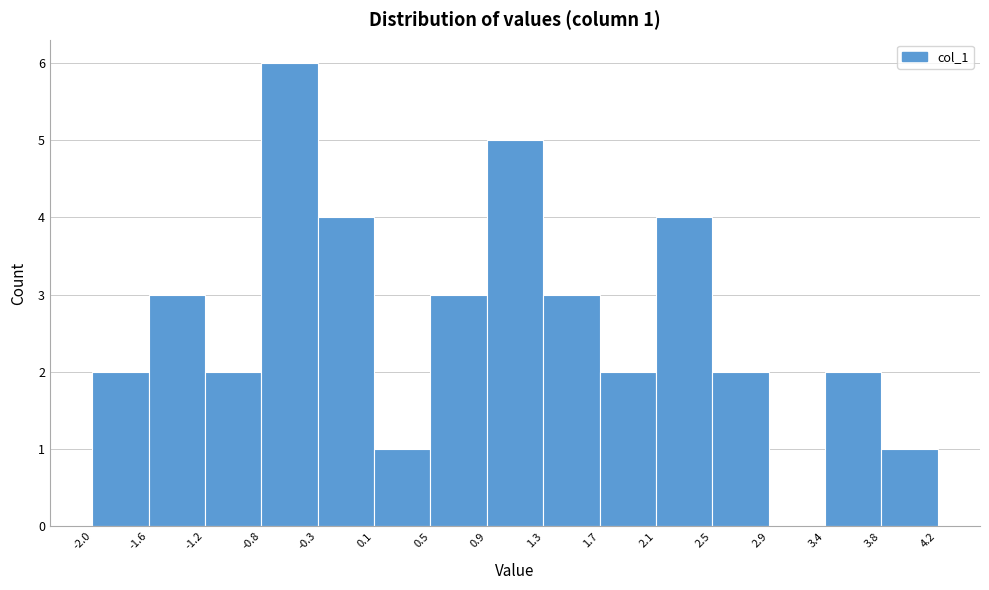

Over which range of the x-axis is the bar tallest?

-0.8 to -0.3